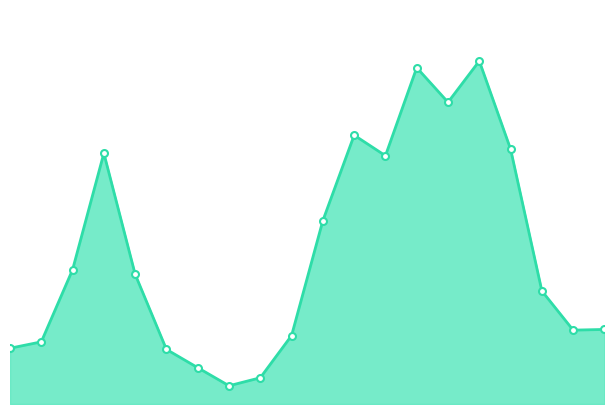

At which category does the data reach its first local valley?

2015-05-20